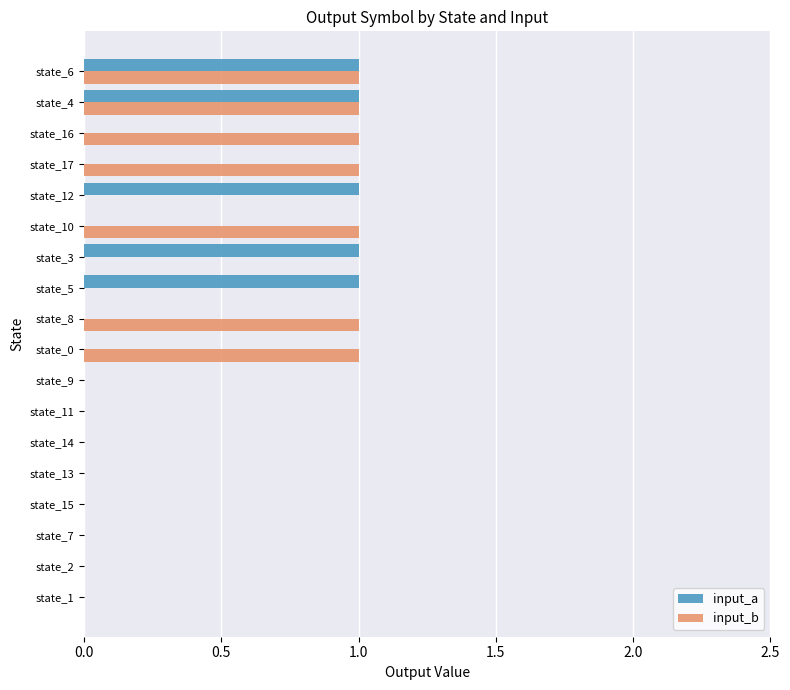

True or false: input_a has a value of 0 at state_11.

True